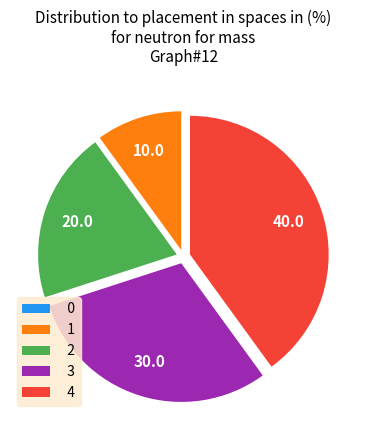

Is it true that 4 is 49% of the pie?

False